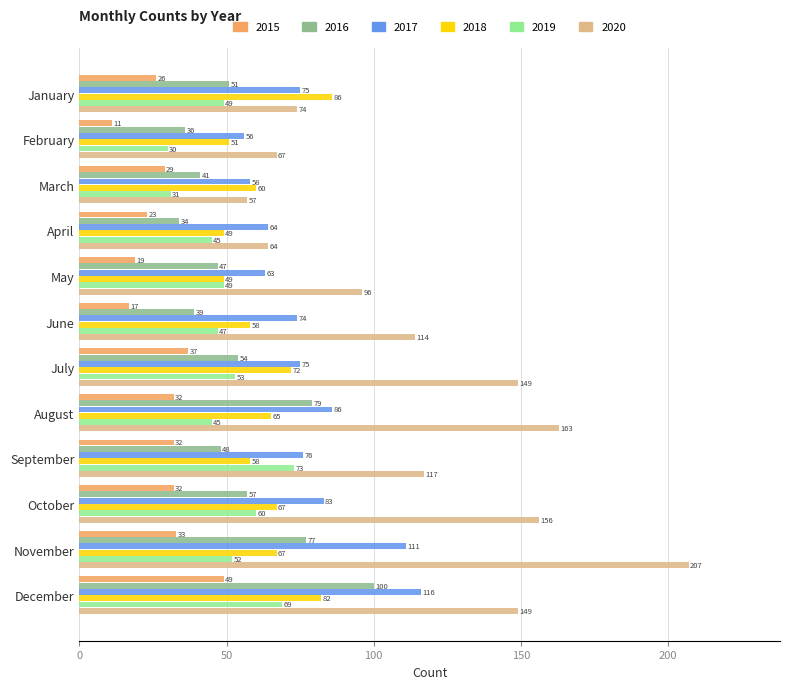

What is the sum of the 2018 values at September and May?

107